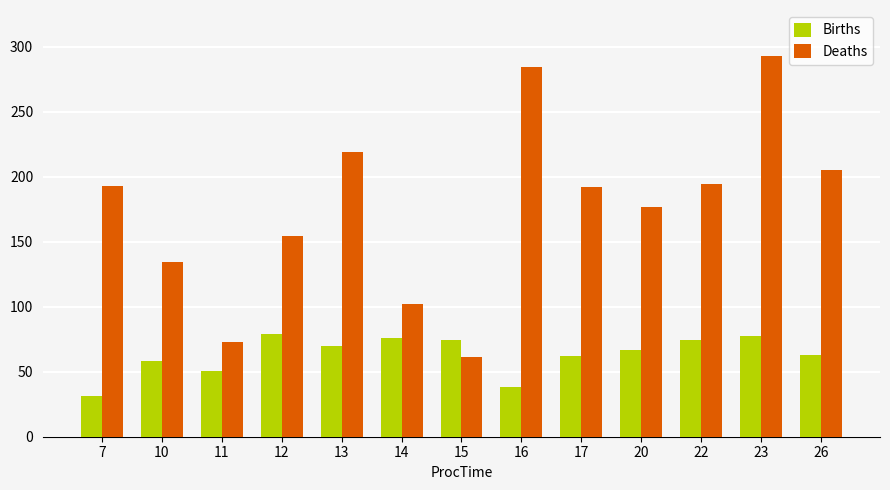

What is the difference between the second highest and second lowest values in the Births series?

39.7